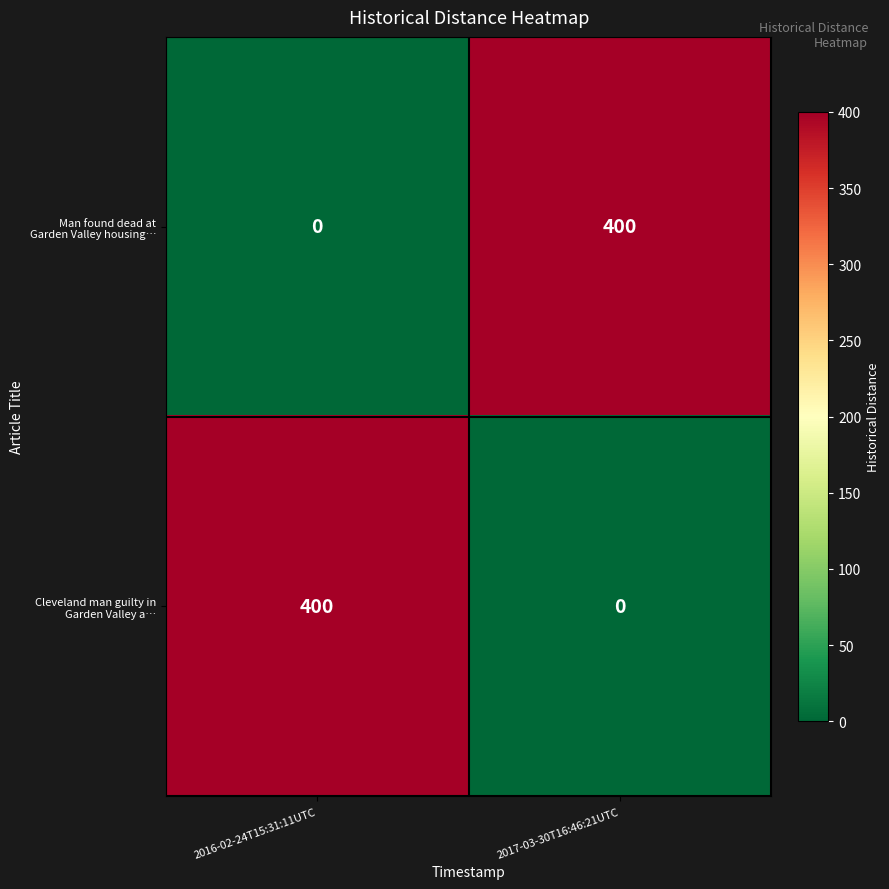

What is the maximum value shown in the chart?

400